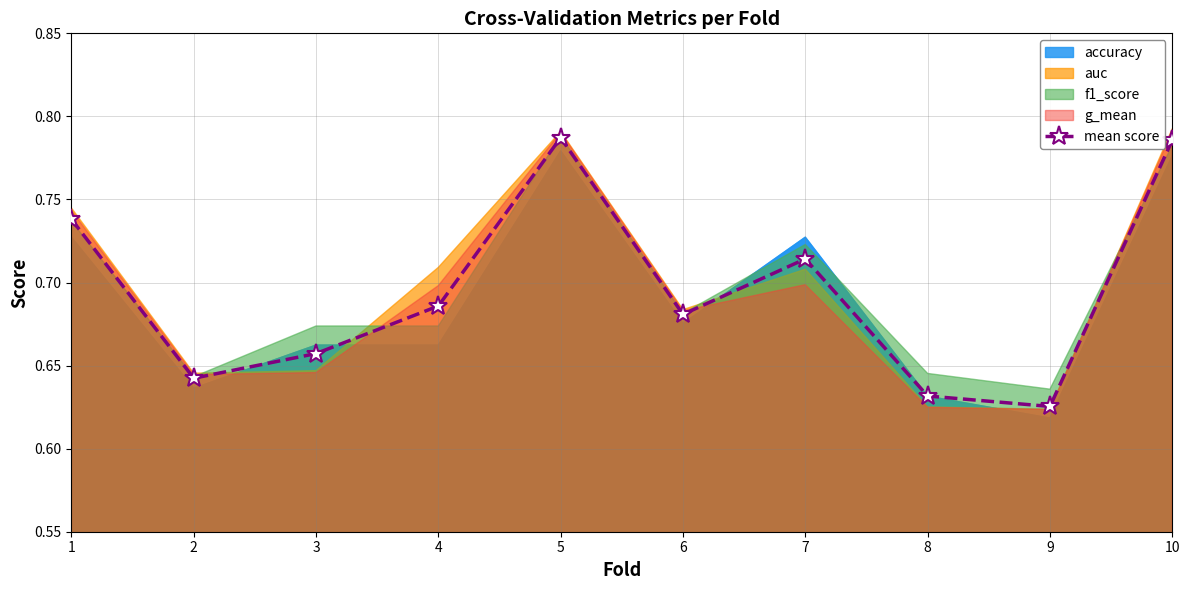

Which has a higher value, 5 or 8?

5